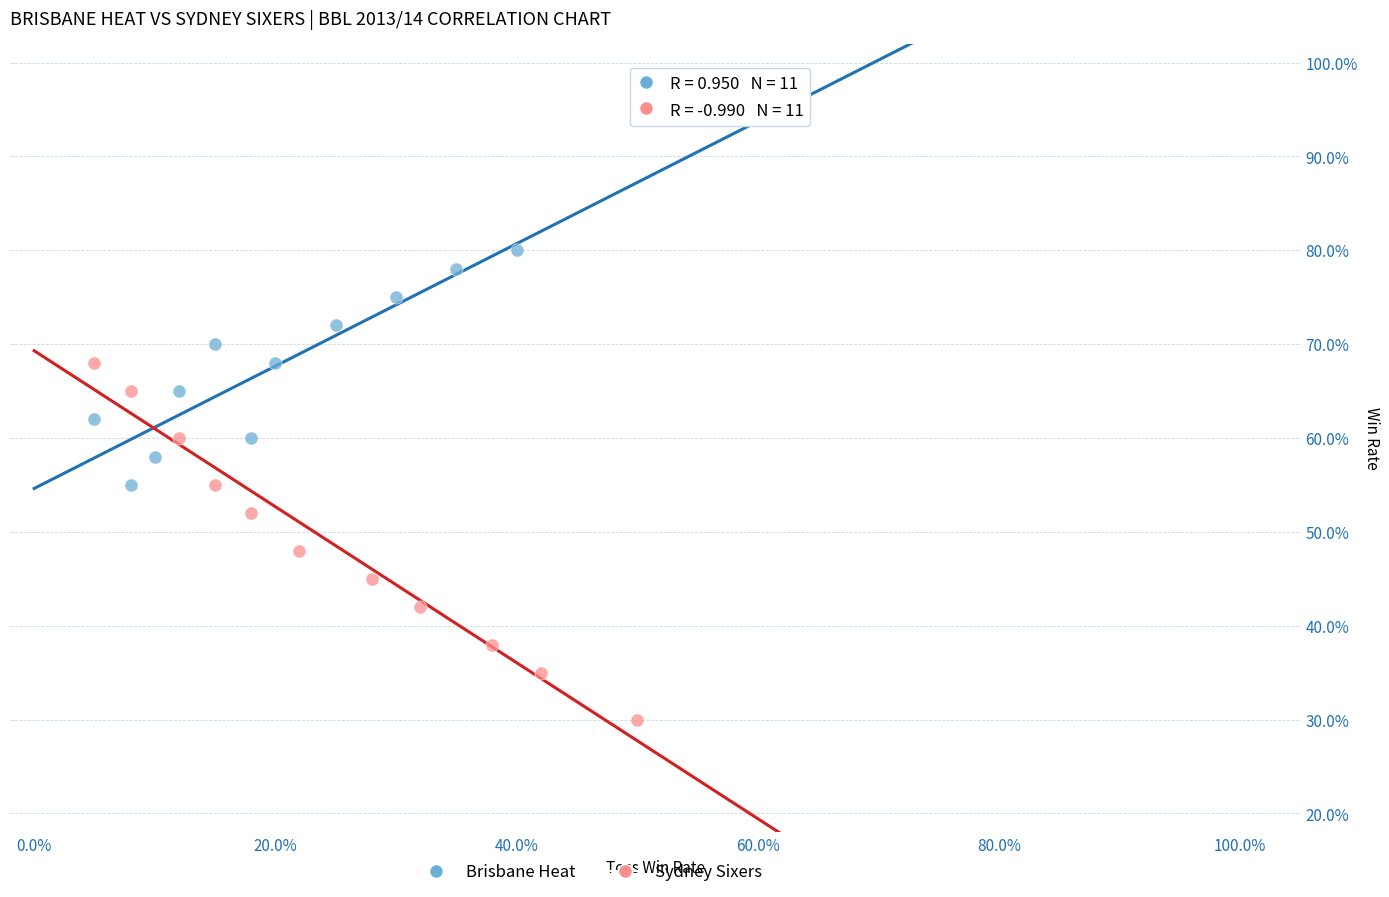

Which series has the widest spread of Y values?

Sydney Sixers